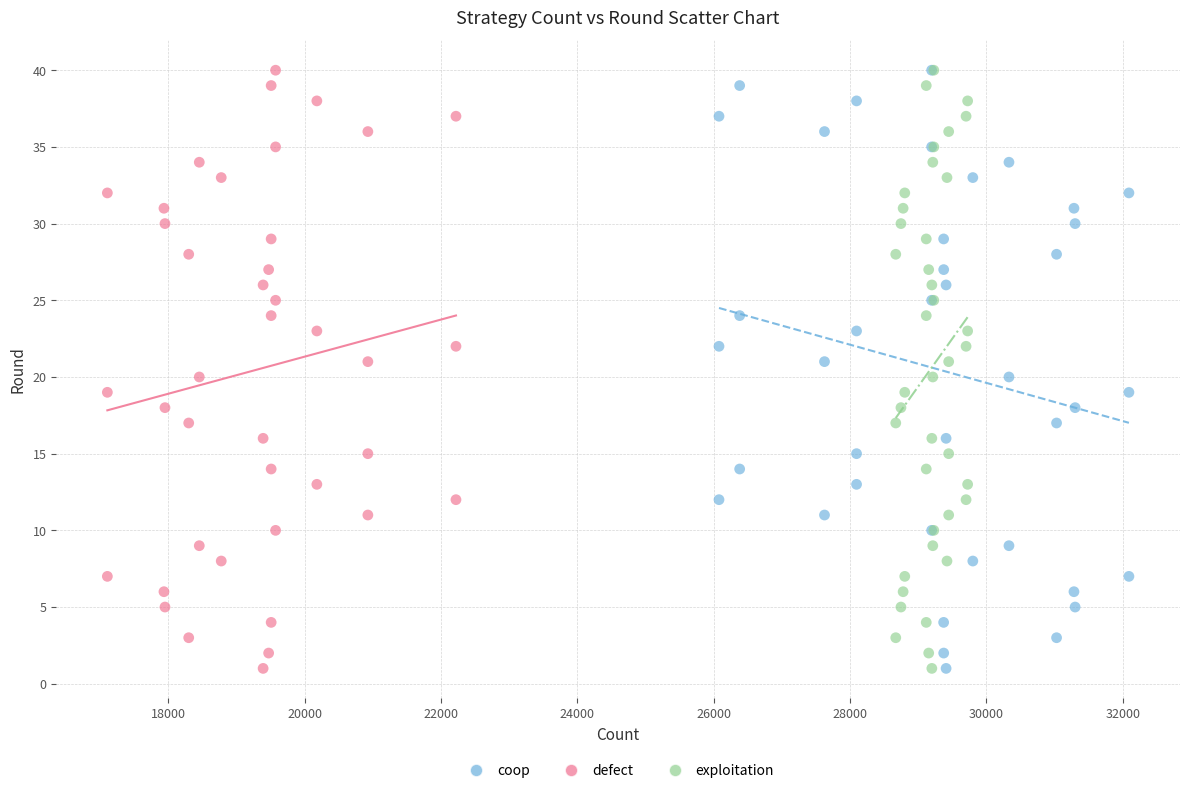

What are all the series names shown in the legend?

coop, defect, exploitation